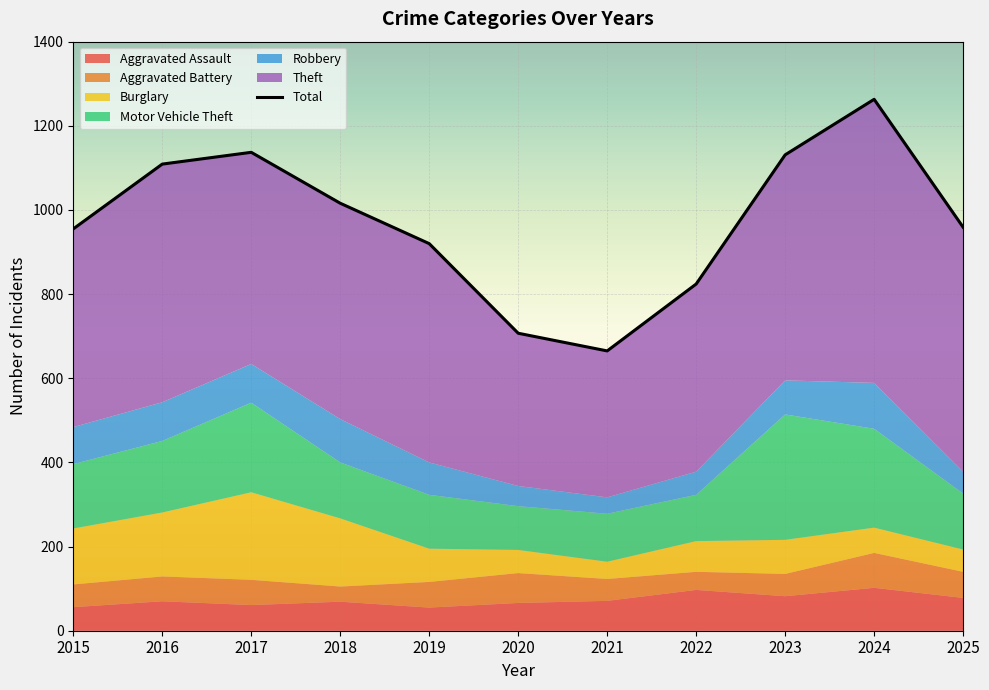

What is the value of the Aggravated Assault point at the 1st from the left?

56